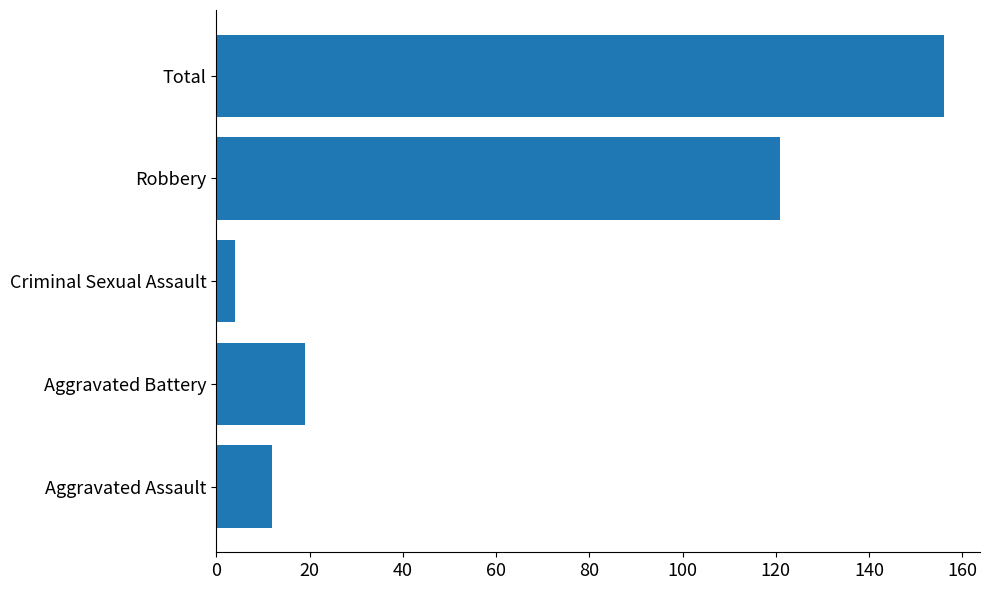

Rank the categories by value from lowest to highest.

Criminal Sexual Assault, Aggravated Assault, Aggravated Battery, Robbery, Total